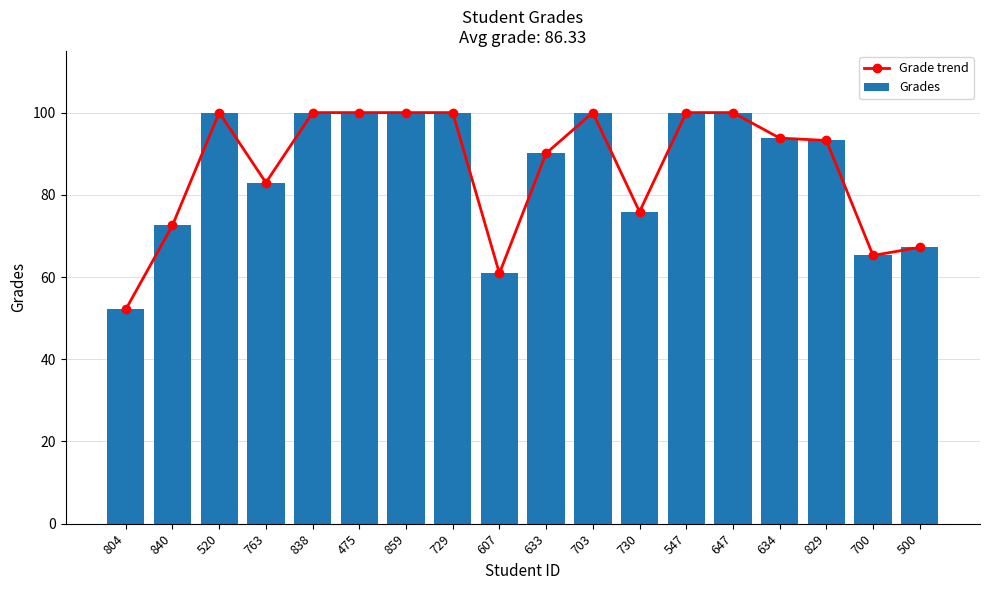

What is the difference between the second highest and second lowest values in the Grades series?

39.1